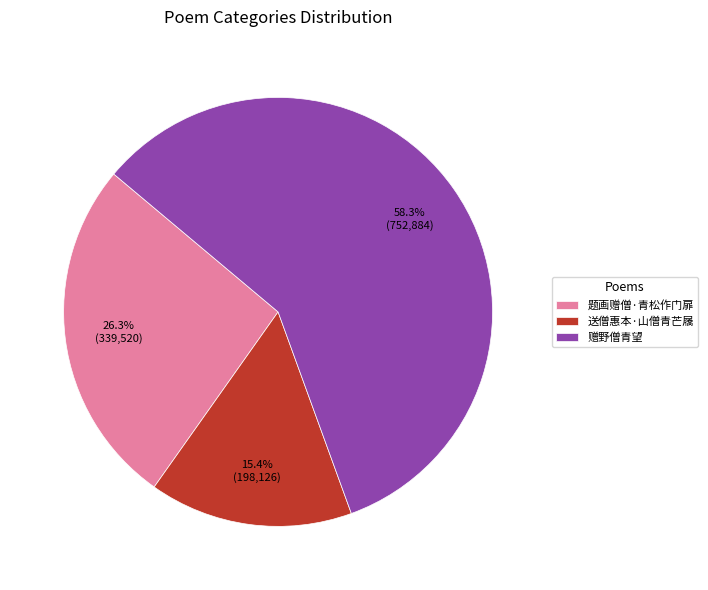

What percentage is the 送僧惠本·山僧青芒屩 slice, to the nearest percent?

15%